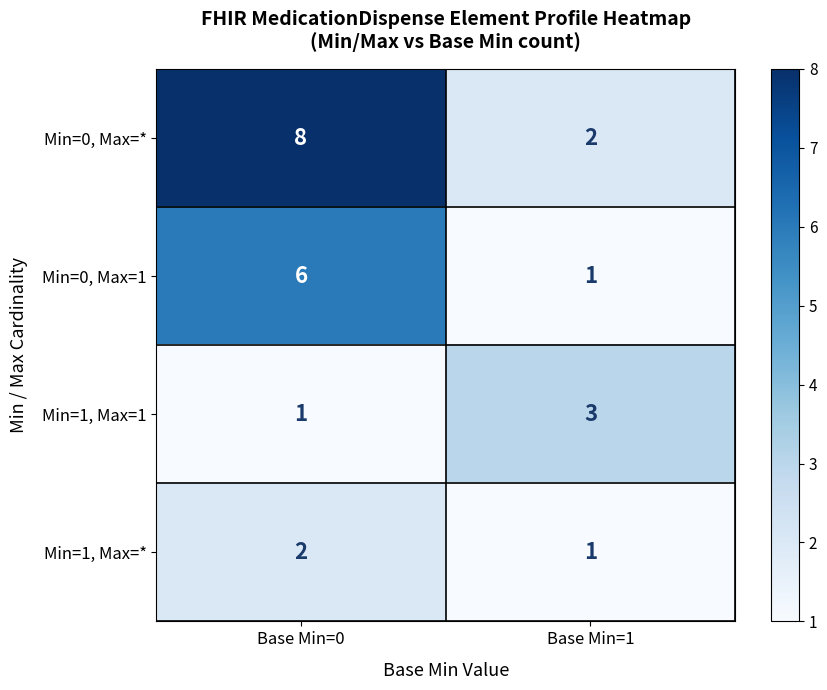

What is the average value of the Min=0, Max=* series?

5